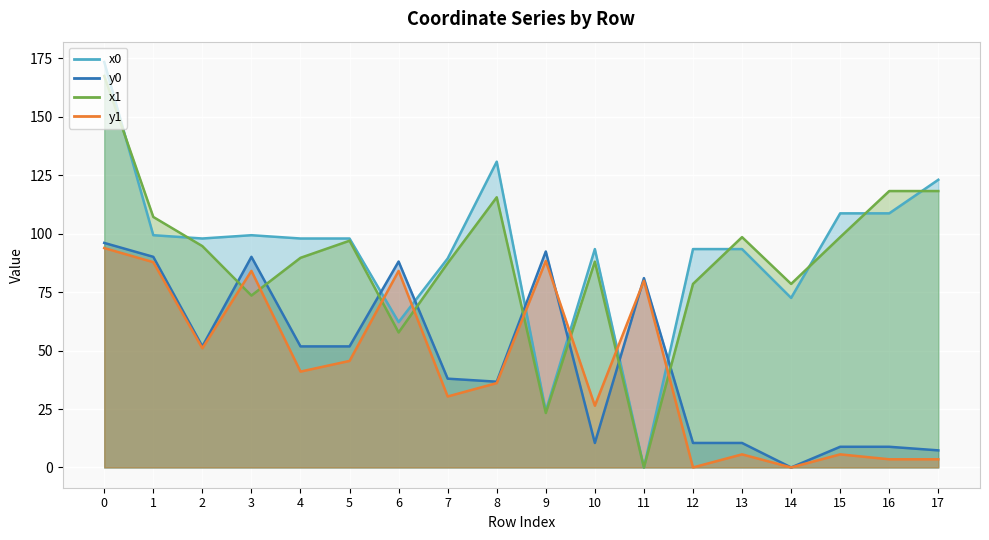

Is it true that y1 equals 84.1 at 3?

True